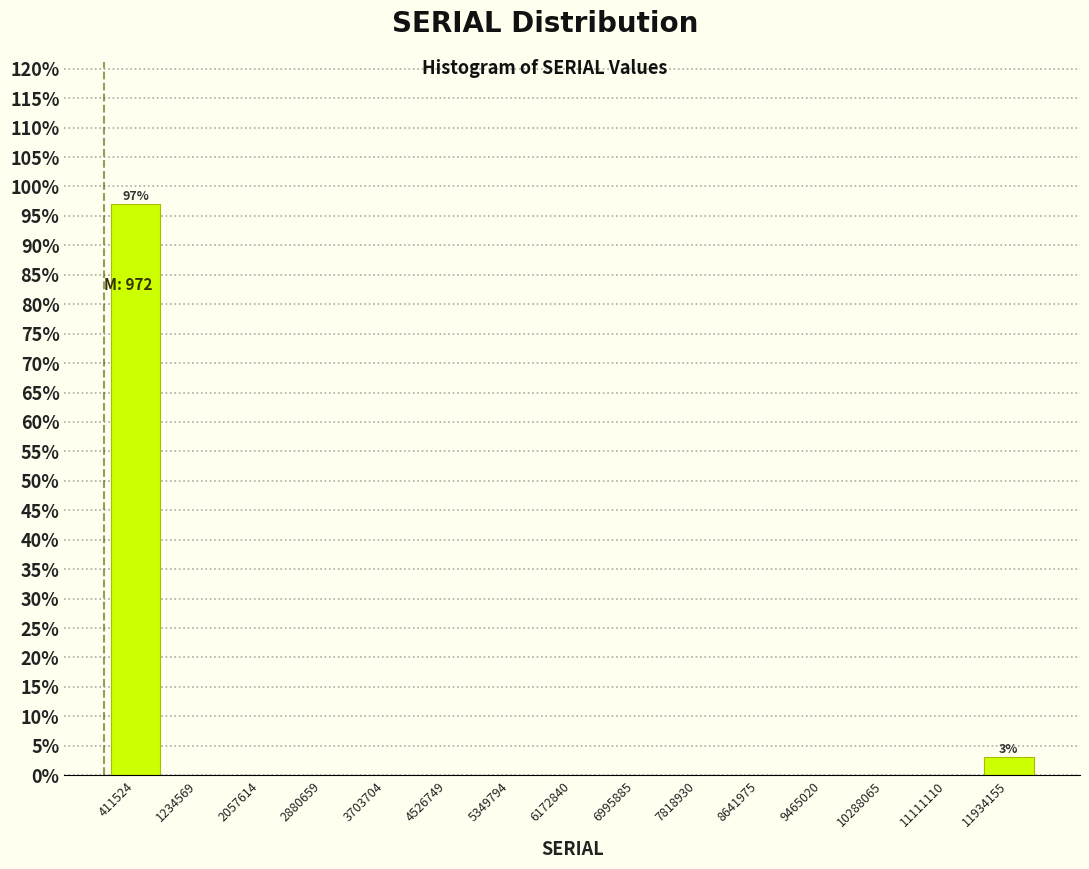

Which range on the x-axis has the tallest bar?

0 to 800000